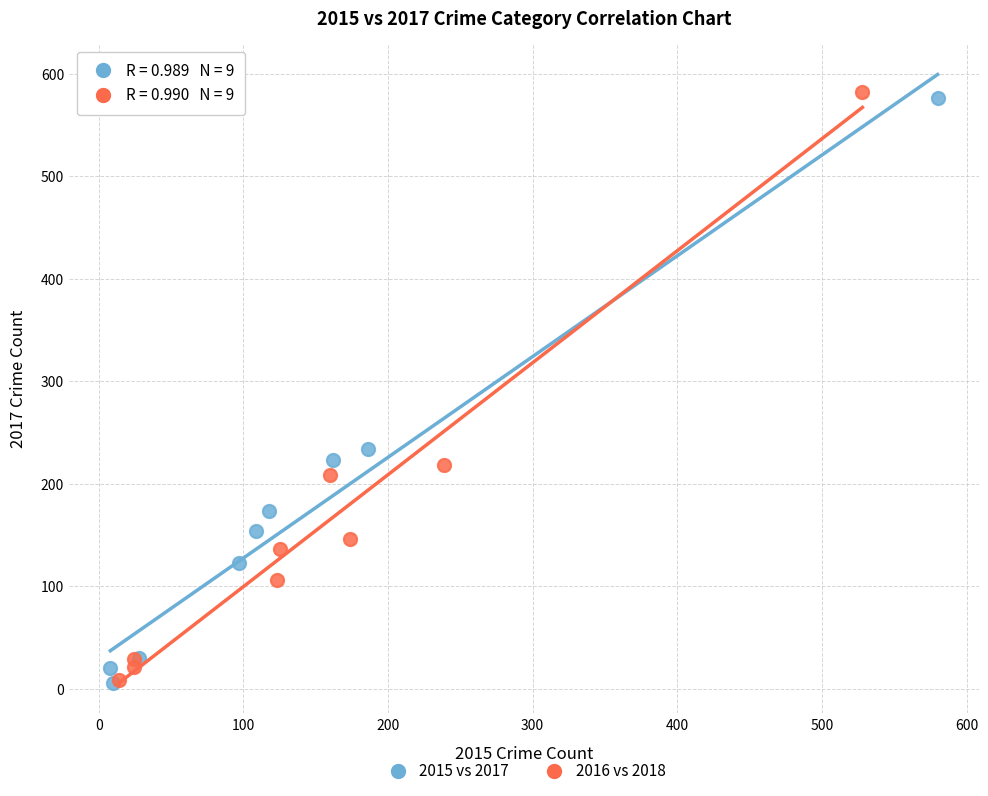

Which series has the widest spread of Y values?

2016 vs 2018